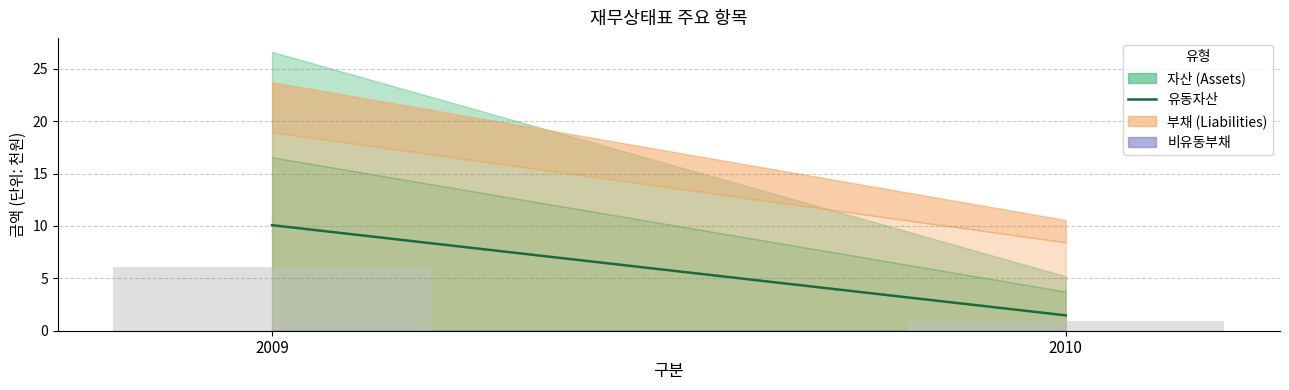

Rank the categories by value from lowest to highest.

2010, 2009